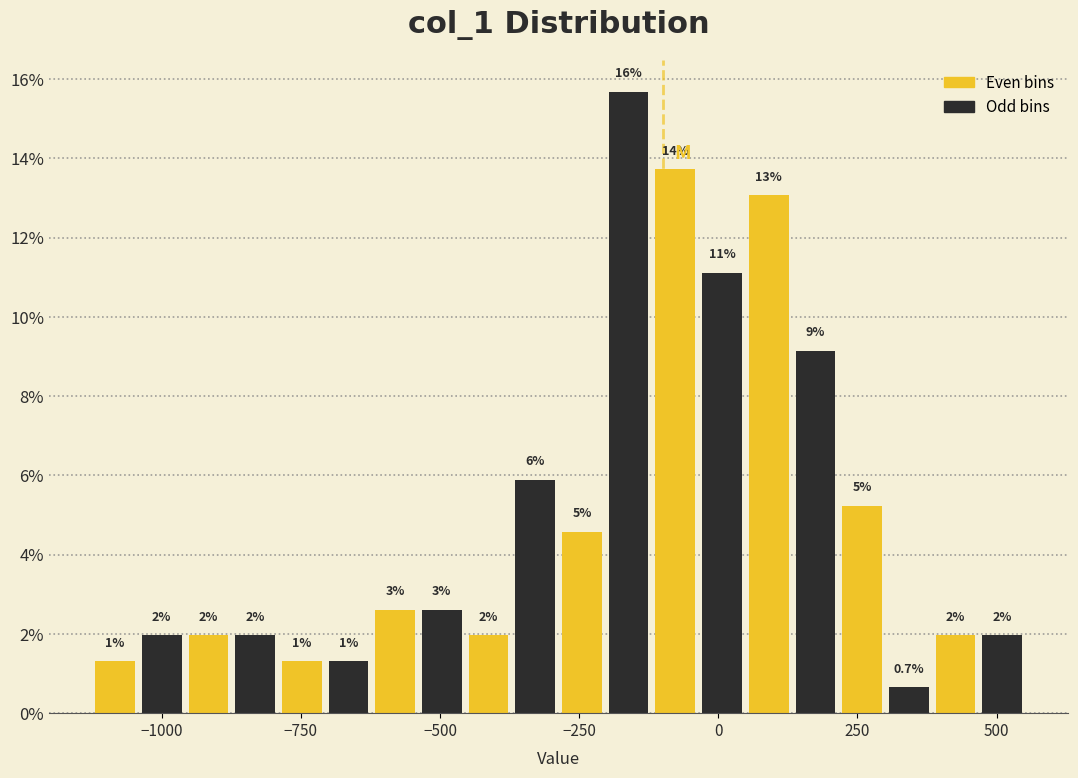

Around what value on the x-axis is the tallest bar? Give the approximate position of its centre, as read against the axis.

-150